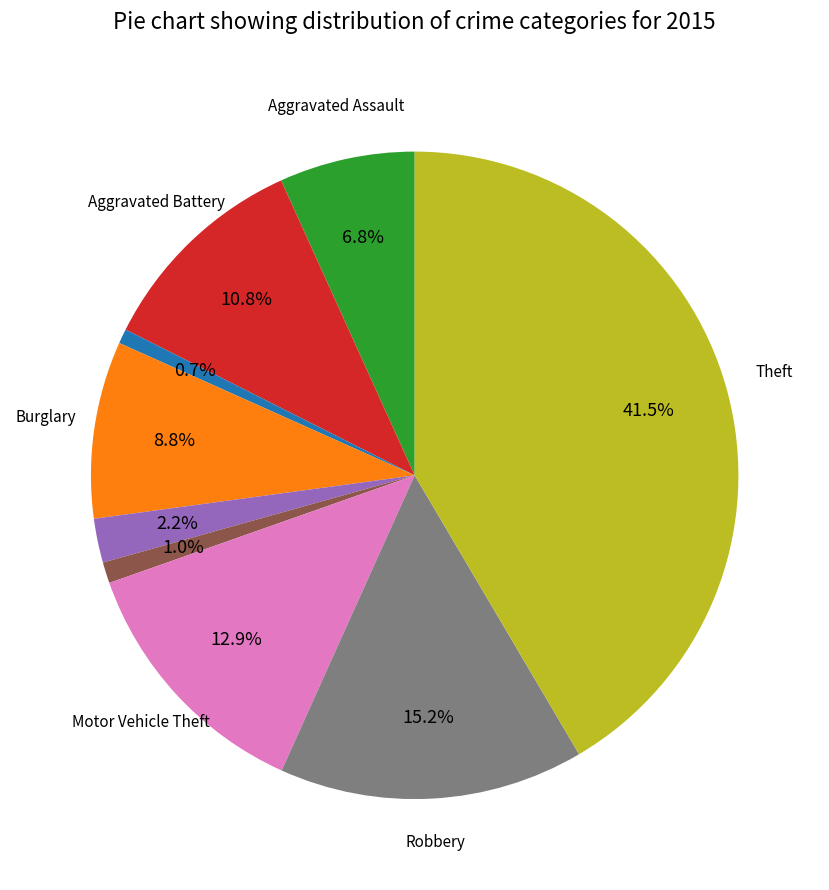

Is there any slice that represents more than half of the pie?

No